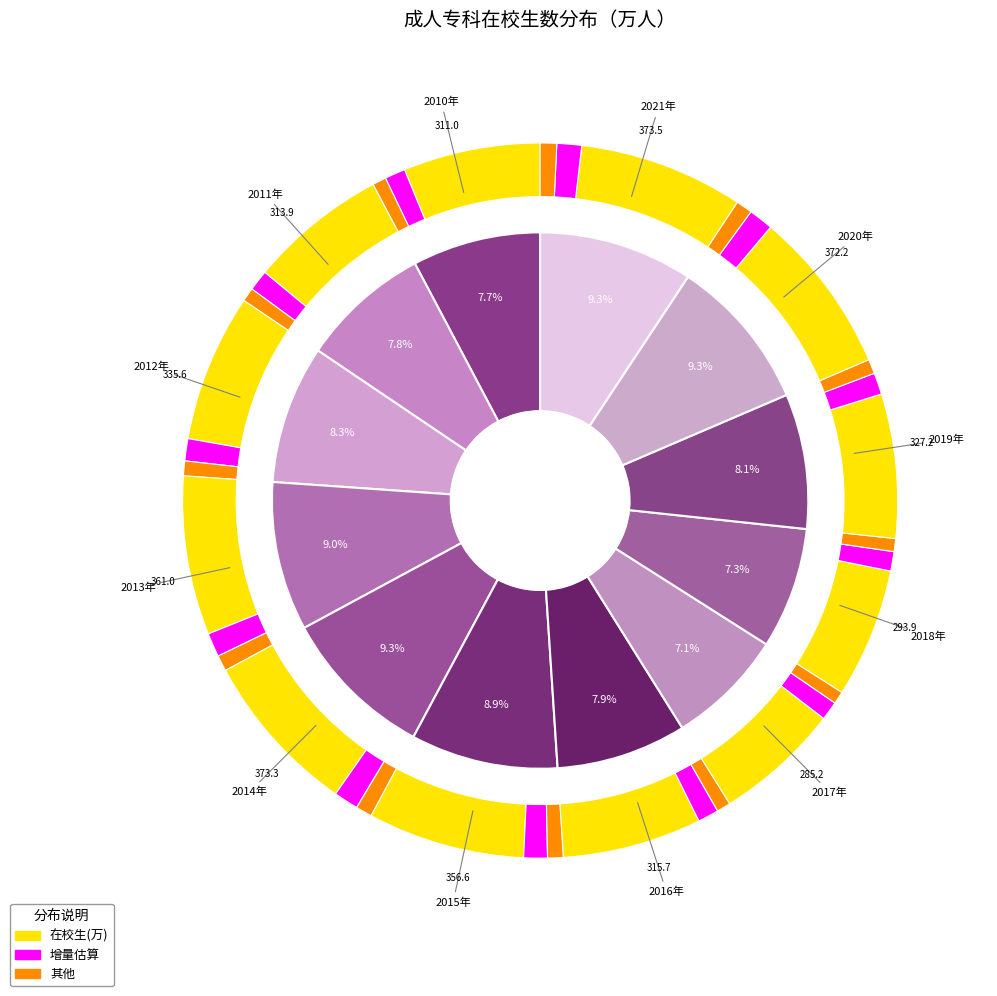

What percentage is the 2021年 slice, to the nearest percent?

9%